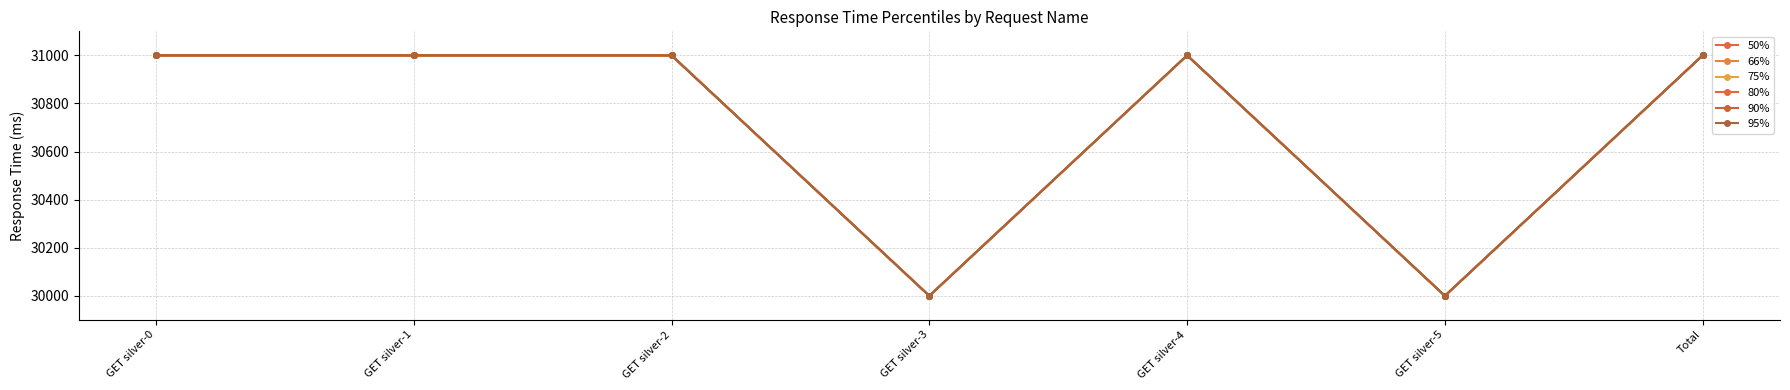

Is this an area chart (filled region under the line)?

No